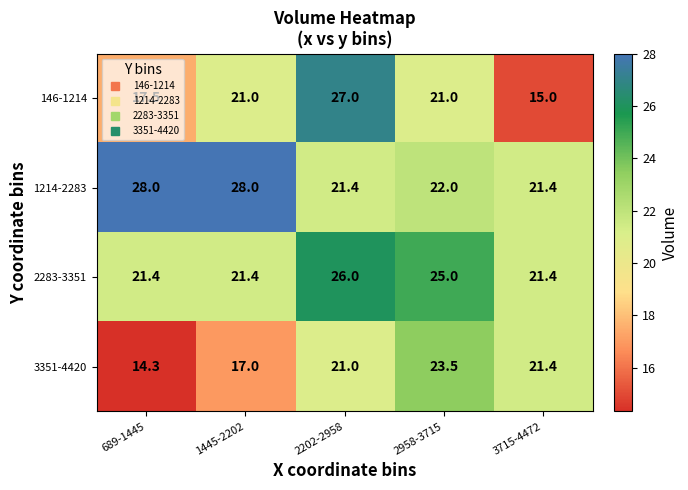

What is the greatest value displayed?

28.0